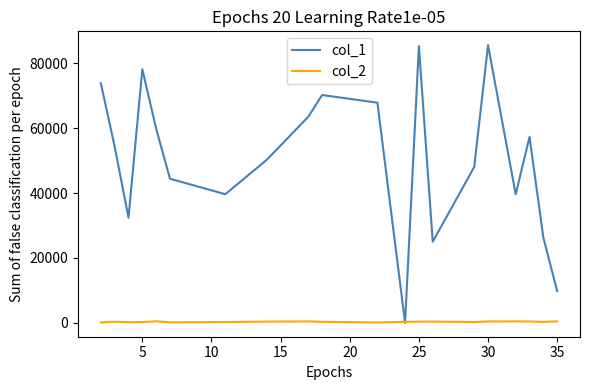

What is the maximum value shown in the chart?

85554